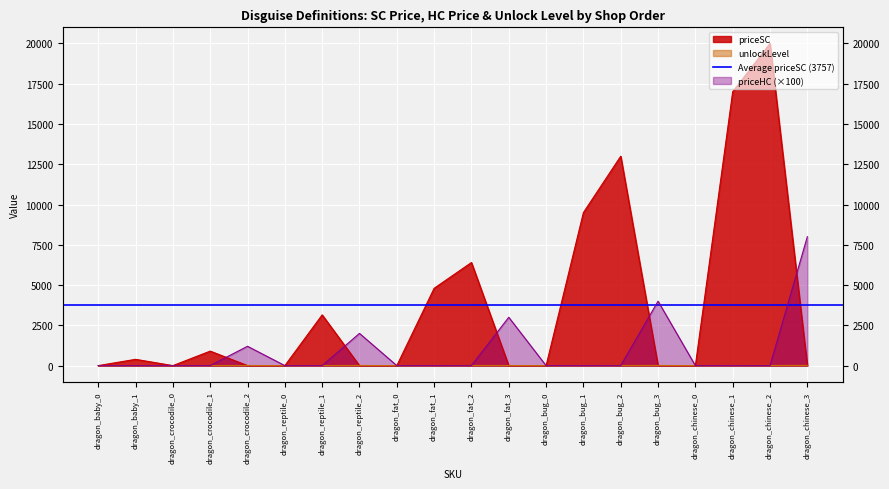

Where do unlockLevel and priceHC first cross each other?

dragon_crocodile_1 and dragon_crocodile_2